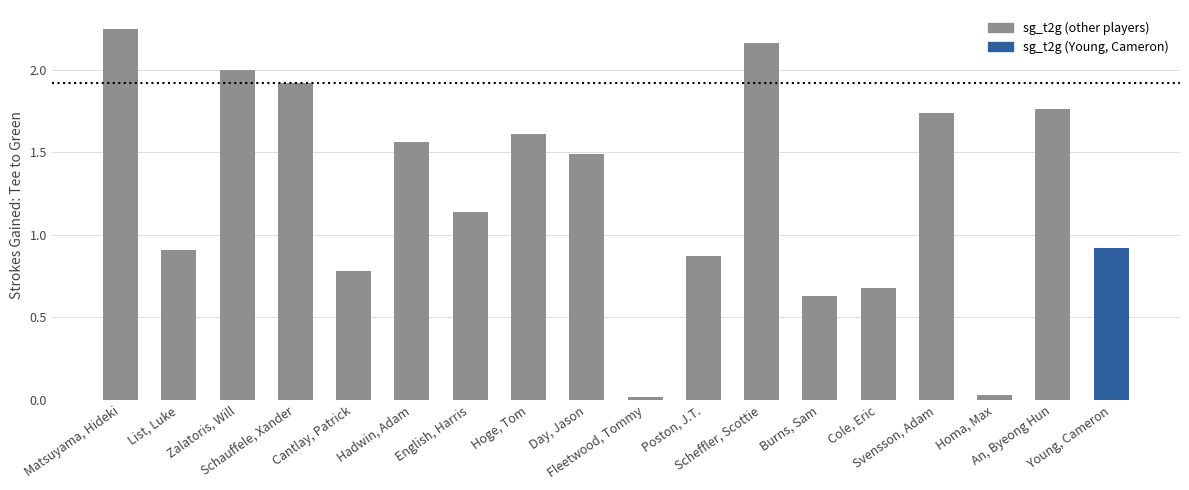

What is the sum of the values at Day, Jason and English, Harris?

2.6